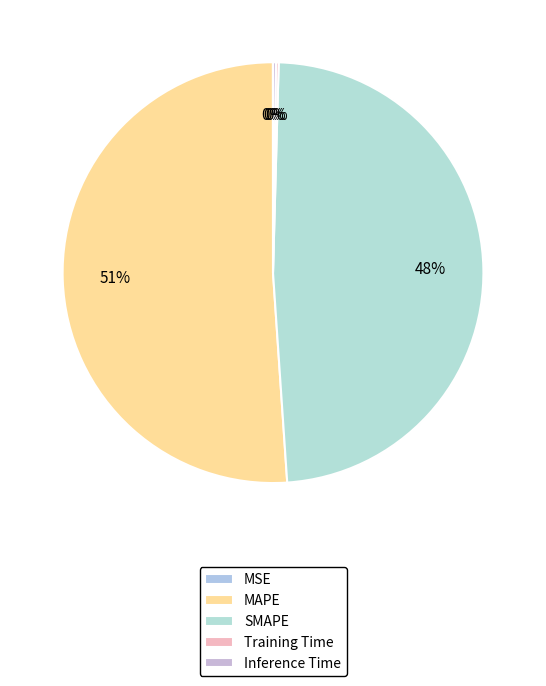

Which has a higher value, MAPE or SMAPE?

MAPE